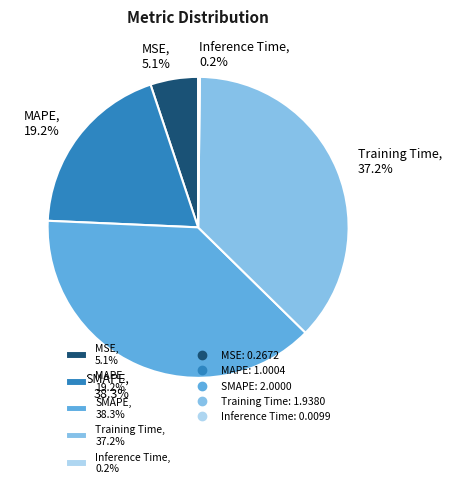

To the nearest percent, what is the combined percentage of MAPE and MSE?

24%